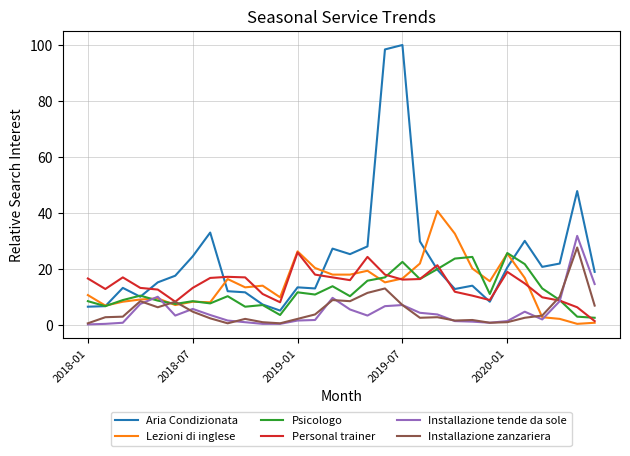

What is the smallest value displayed?

0.2